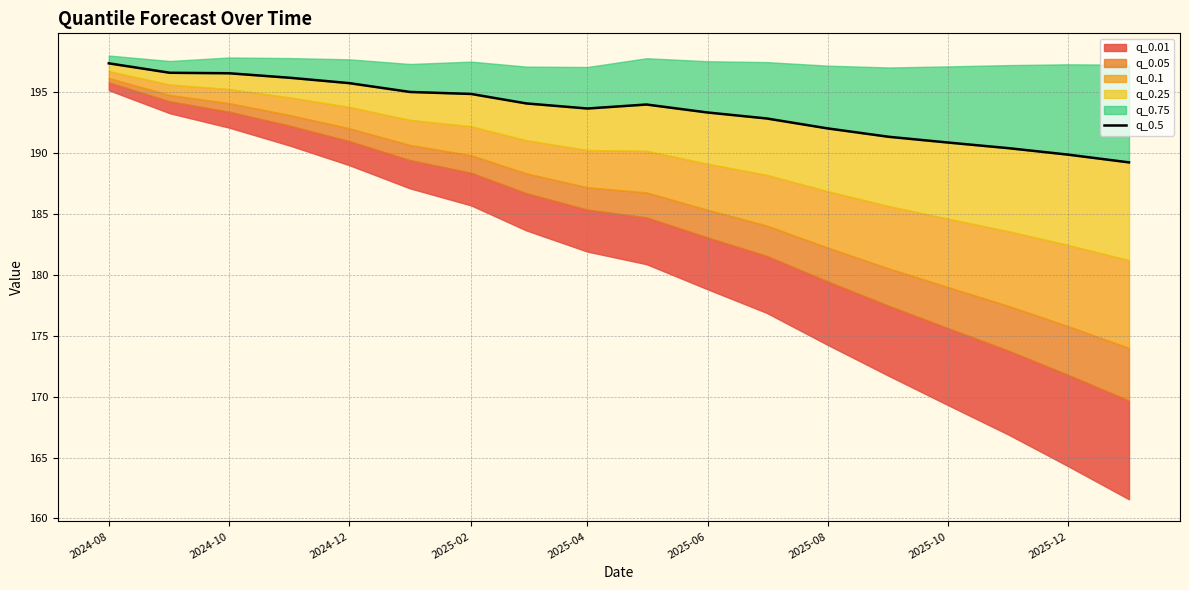

What is the greatest value displayed?

197.4